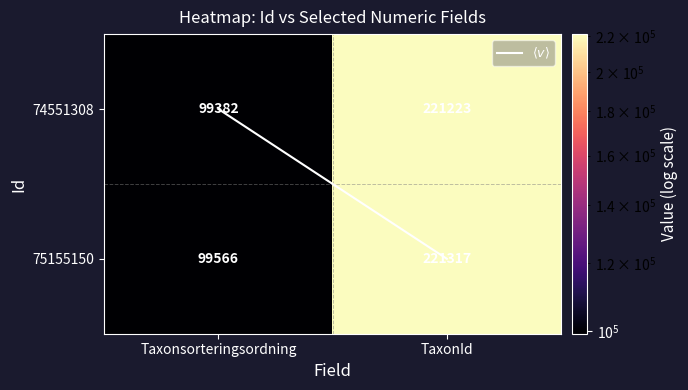

What is the sum of all 74551308 values?

320605